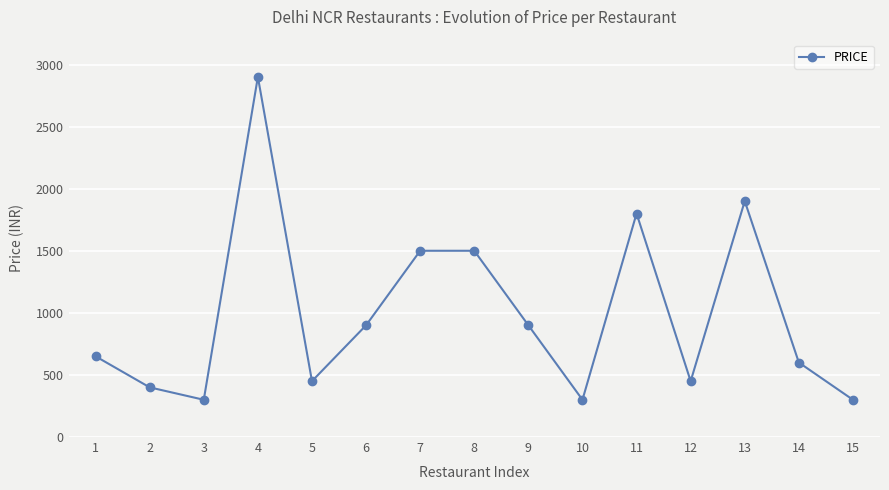

Reading right to left, what are all the values shown in this chart?

15=300	14=600	13=1900	12=450	11=1800	10=300	9=900	8=1500	7=1500	6=900	5=450	4=2900	3=300	2=400	1=650